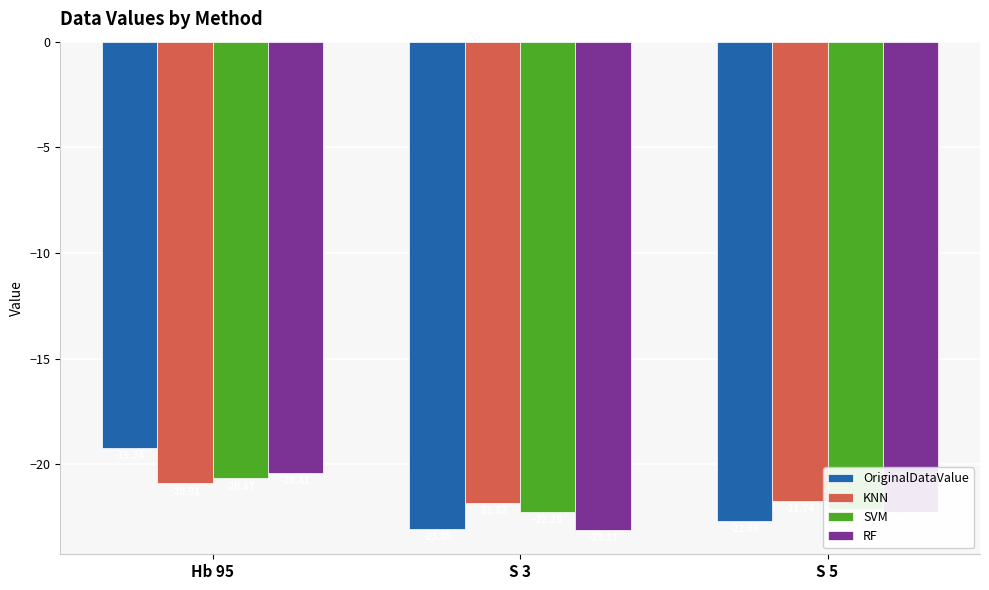

At which category is the sum across all series the highest?

Hb 95